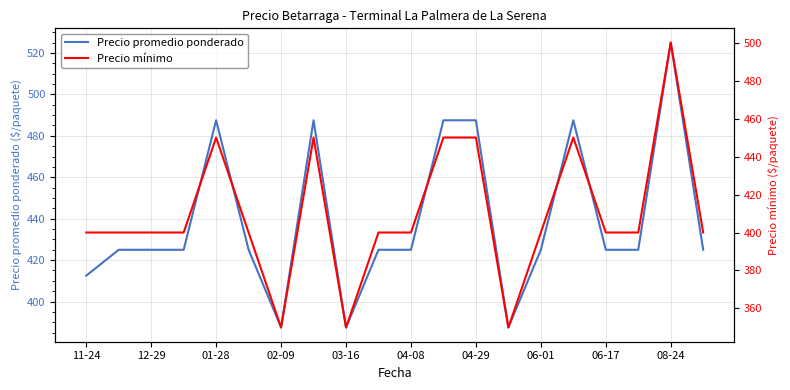

What are all the series names shown in the legend?

Precio promedio ponderado, Precio mínimo